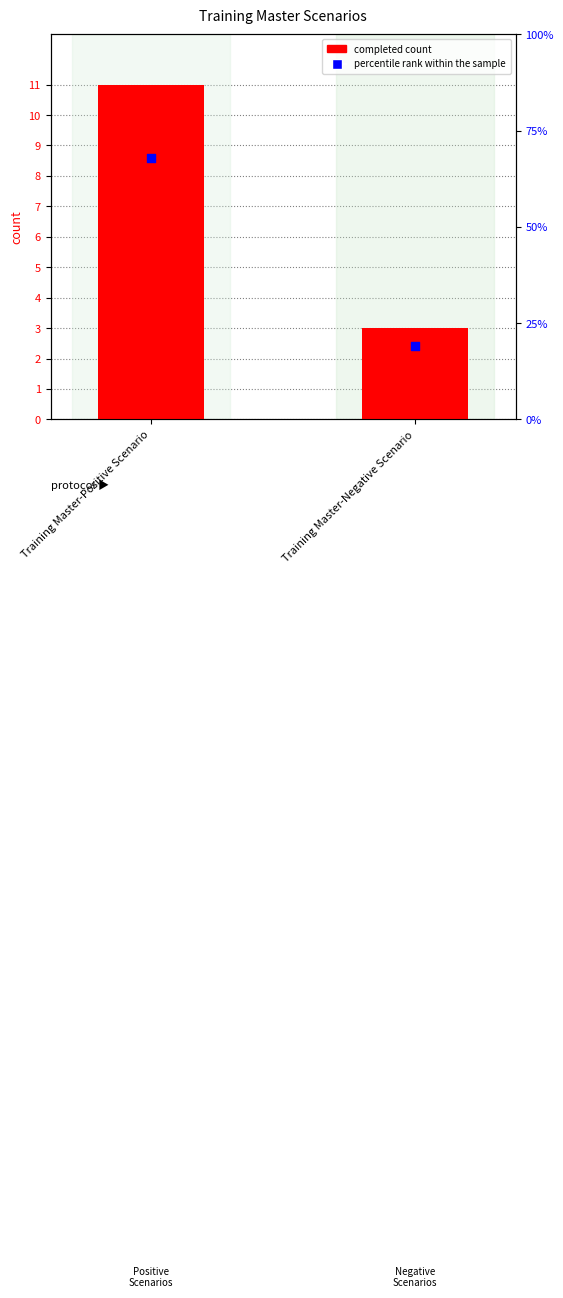

At how many categories does at least one series exceed 9?

1